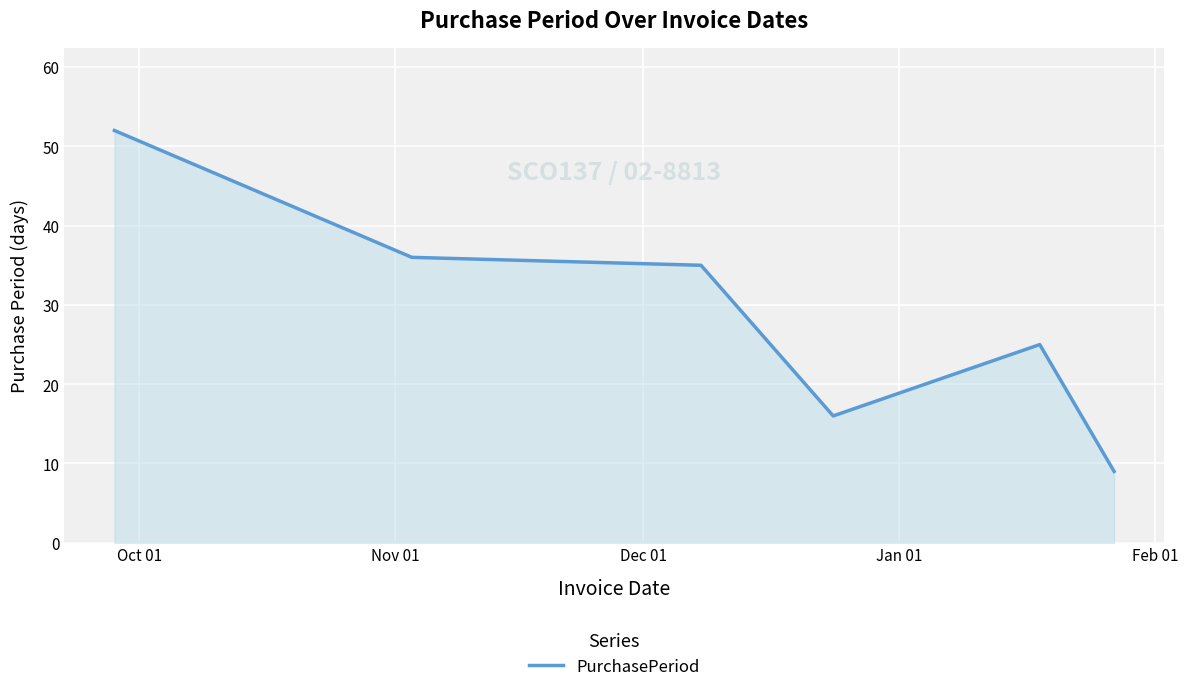

What is the average value?

29